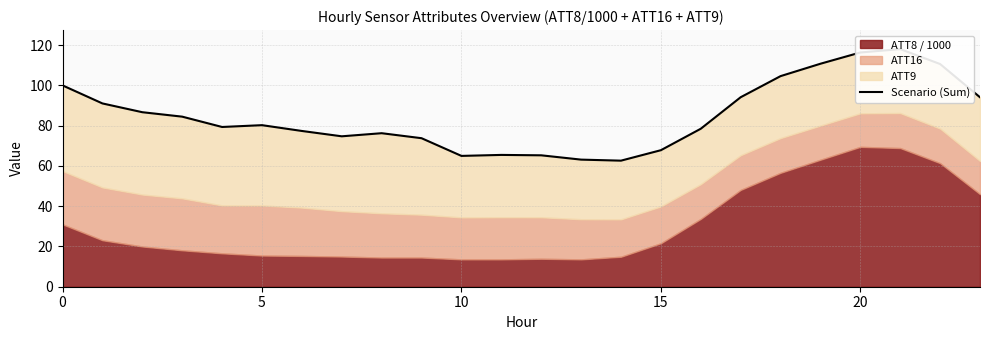

How many data points are above 80?

12